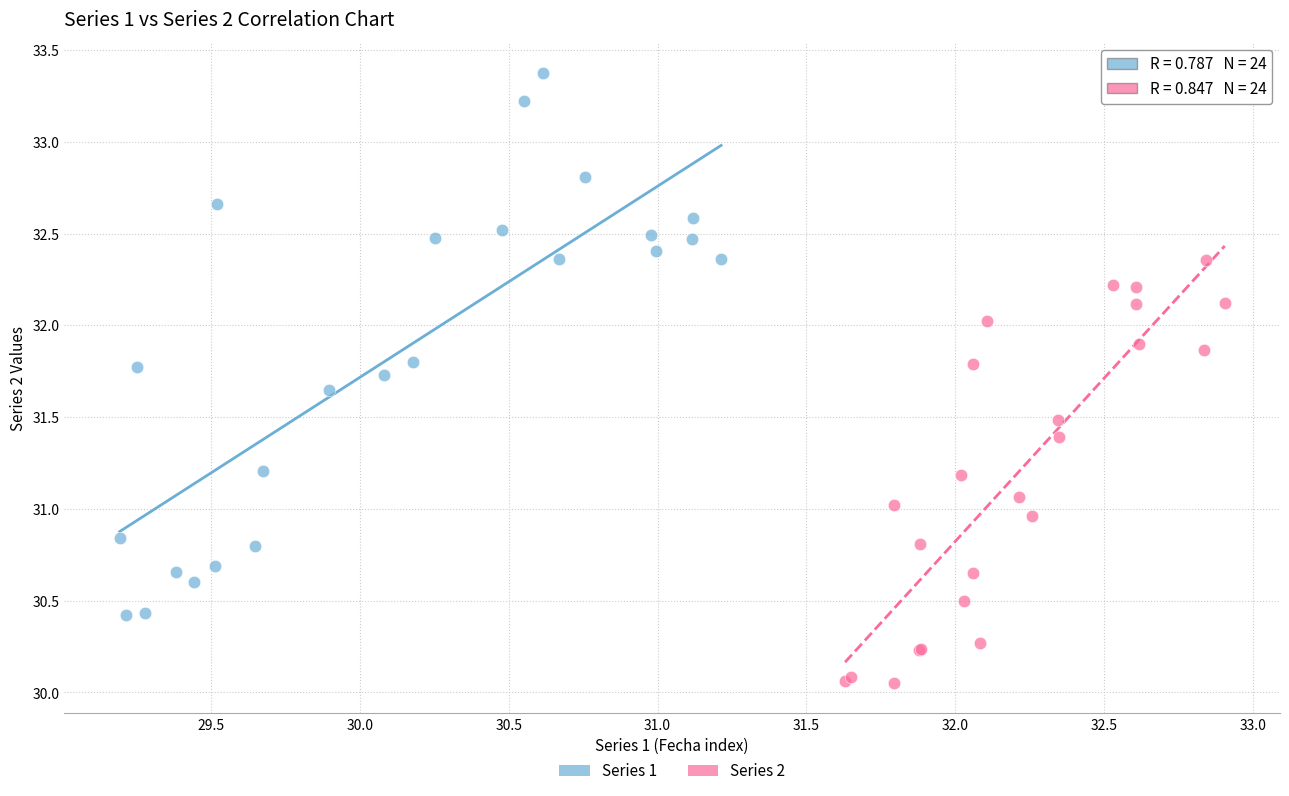

Which series reaches the minimum Y coordinate?

Series 2